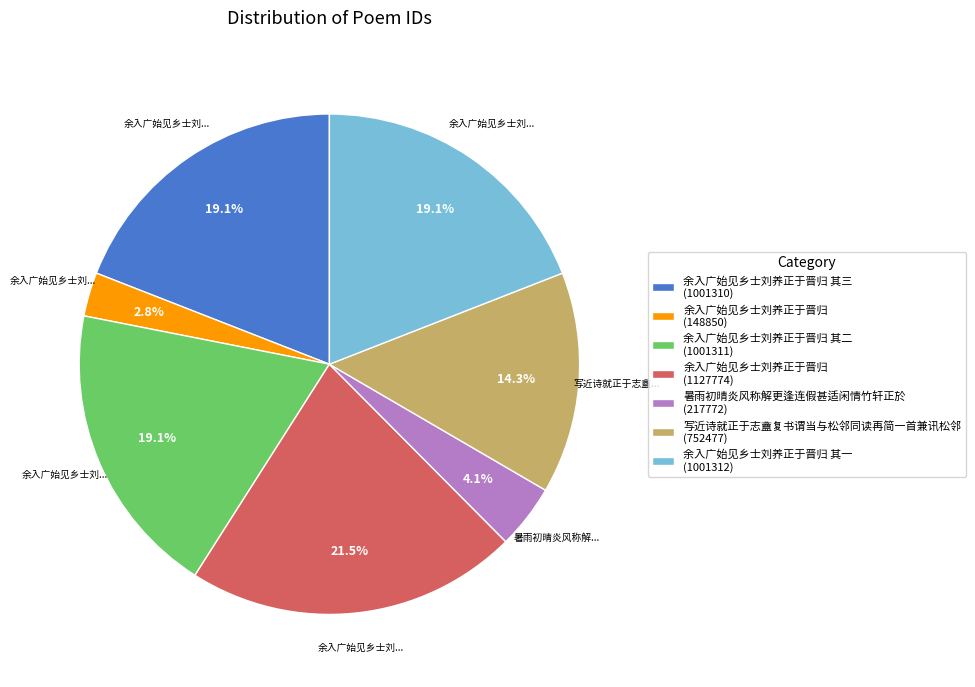

Which slice is the largest?

余入广始见乡士刘养正于晋归 (1127774)